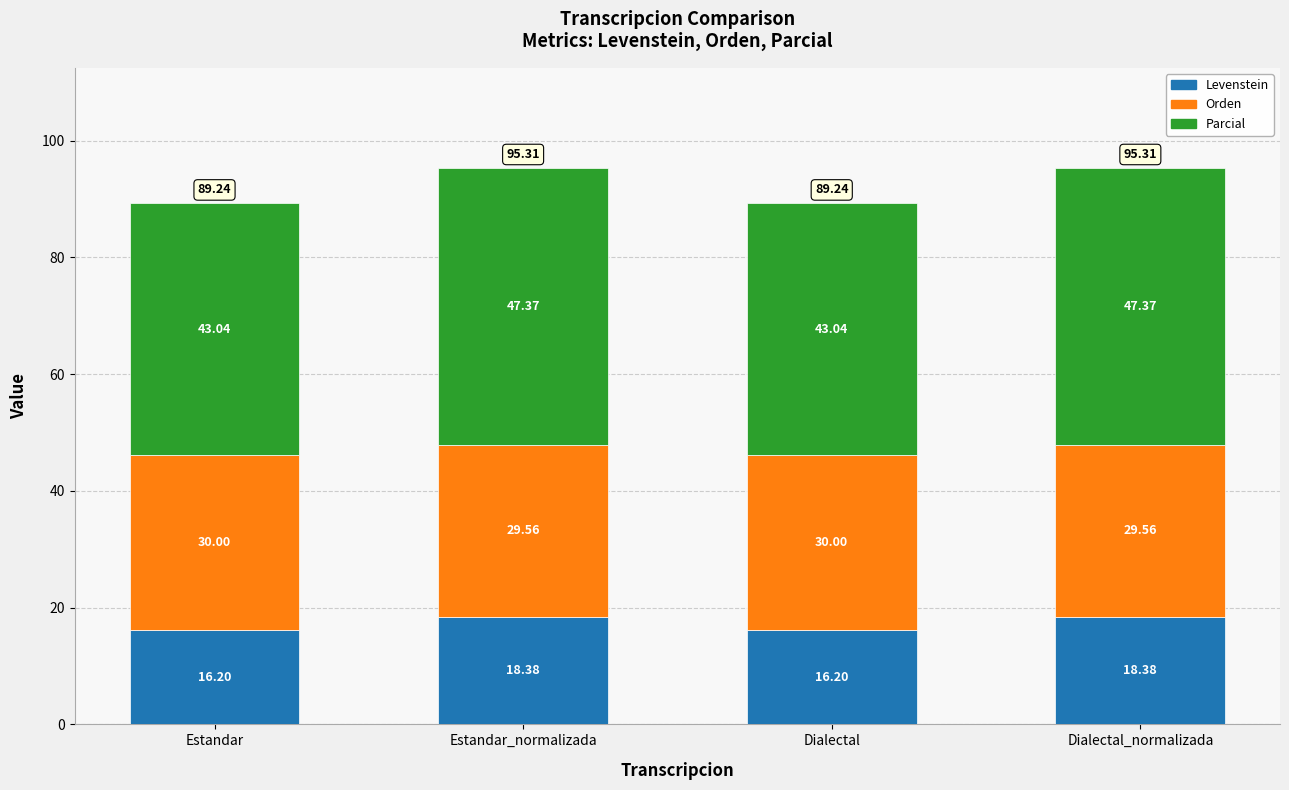

What is the average value of the Levenstein series?

17.3